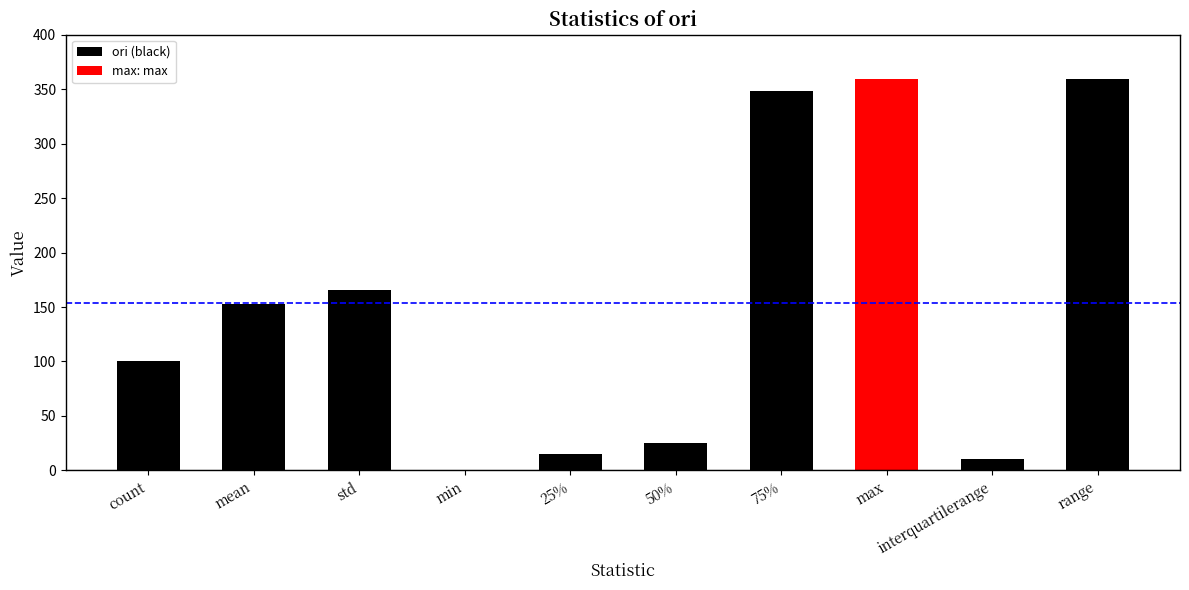

How many bars are there in total?

10